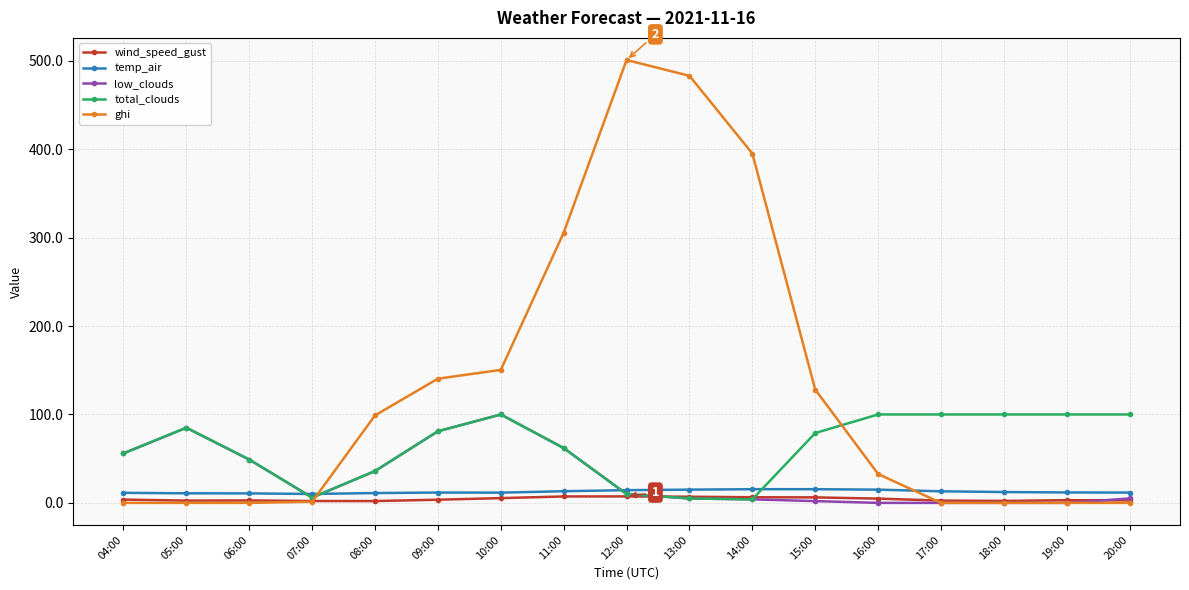

Is it true that low_clouds equals 79.0 at 06:00?

False